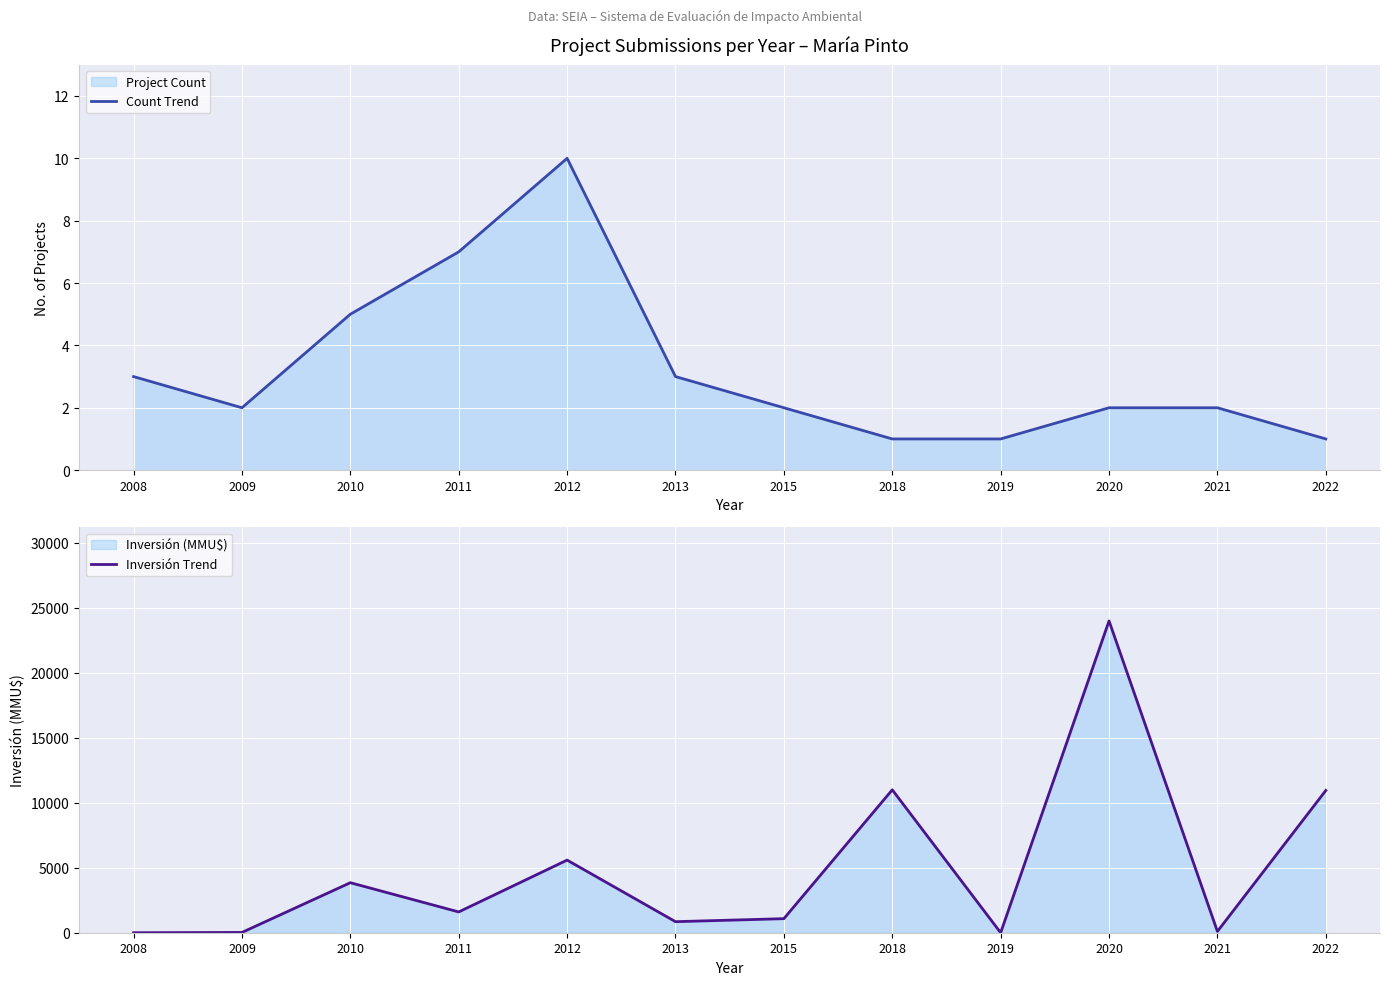

True or false: Inversión Trend has more than 1 interior local peaks.

True